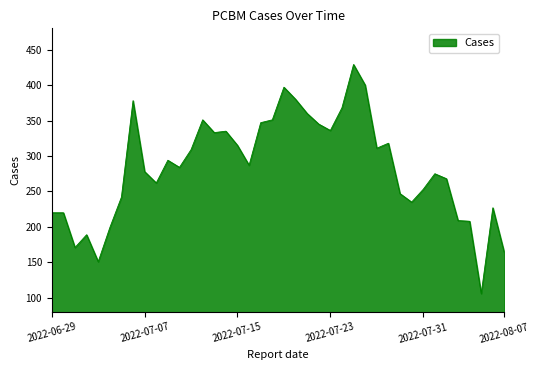

What is the greatest value displayed?

429